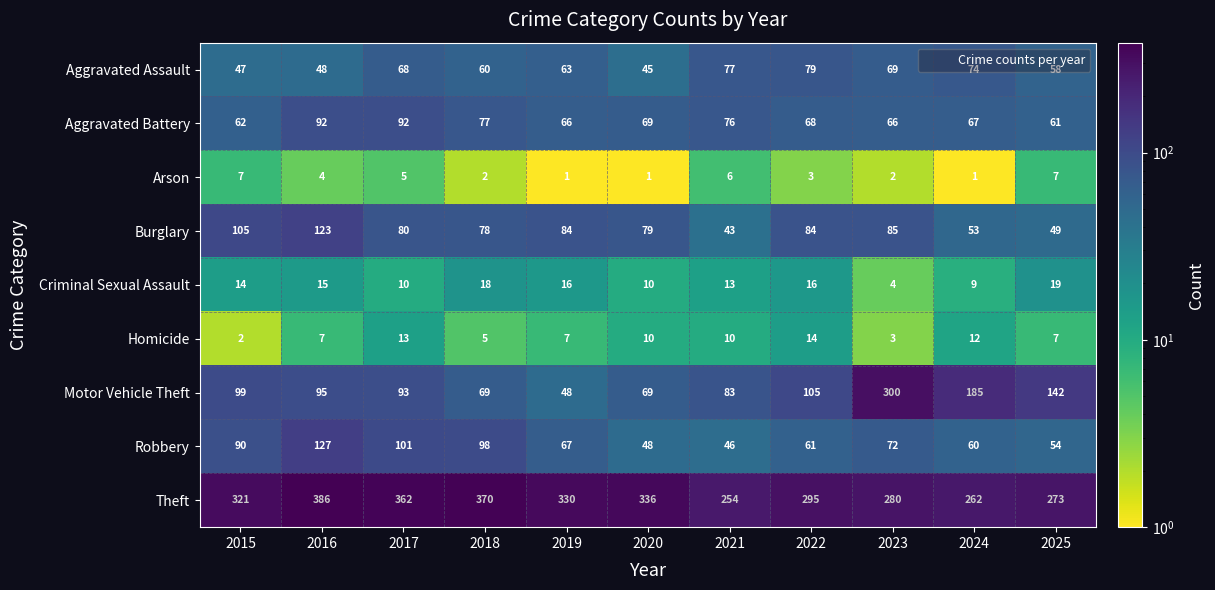

What is the sum of all Criminal Sexual Assault values?

144